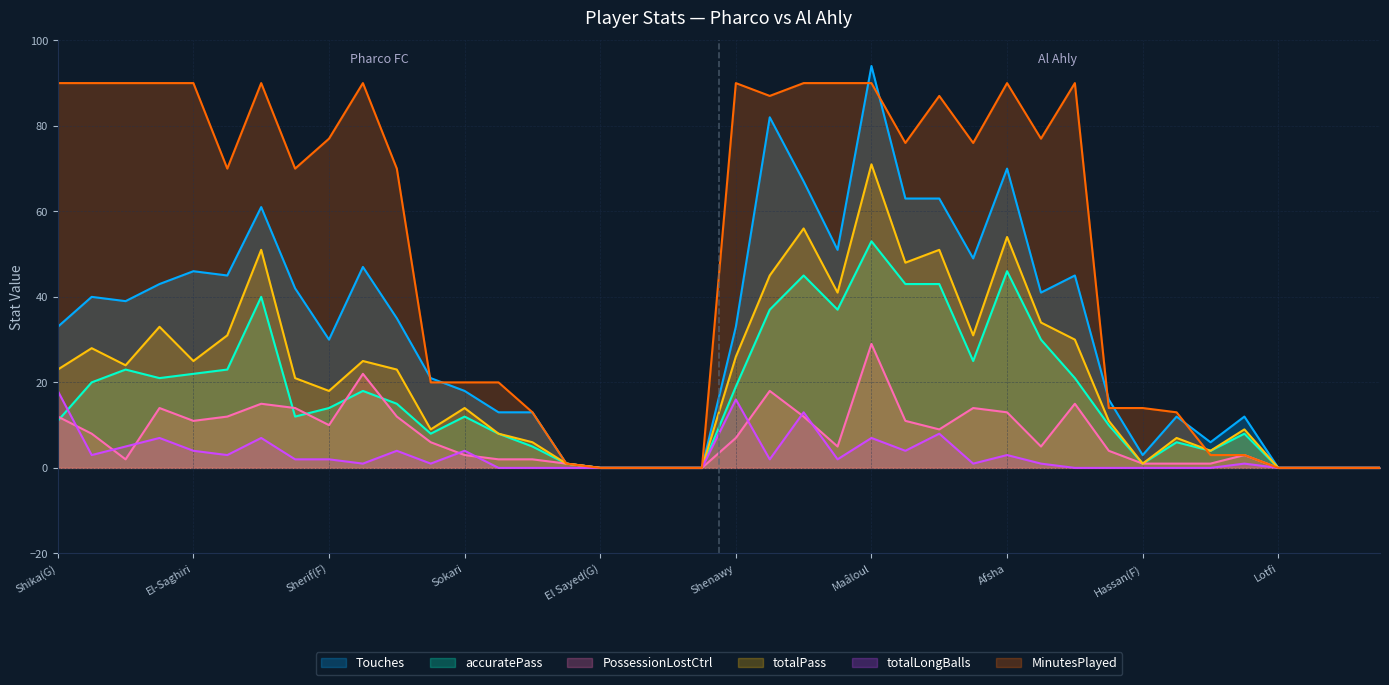

What position from the right is Dieng?

15